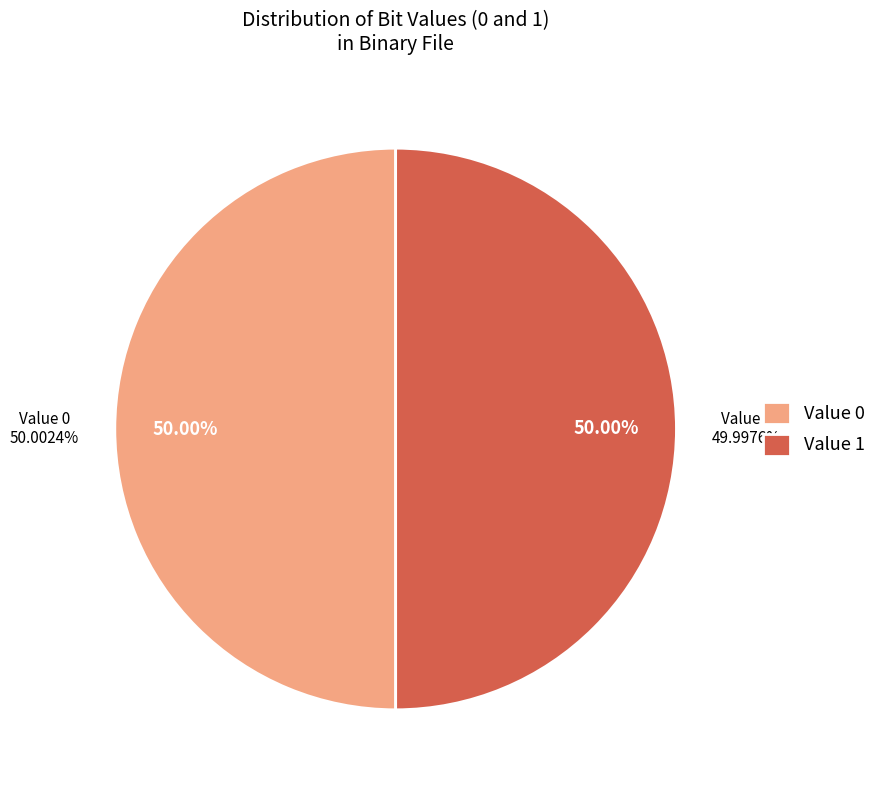

To the nearest percent, what percentage of the pie is 0?

50%